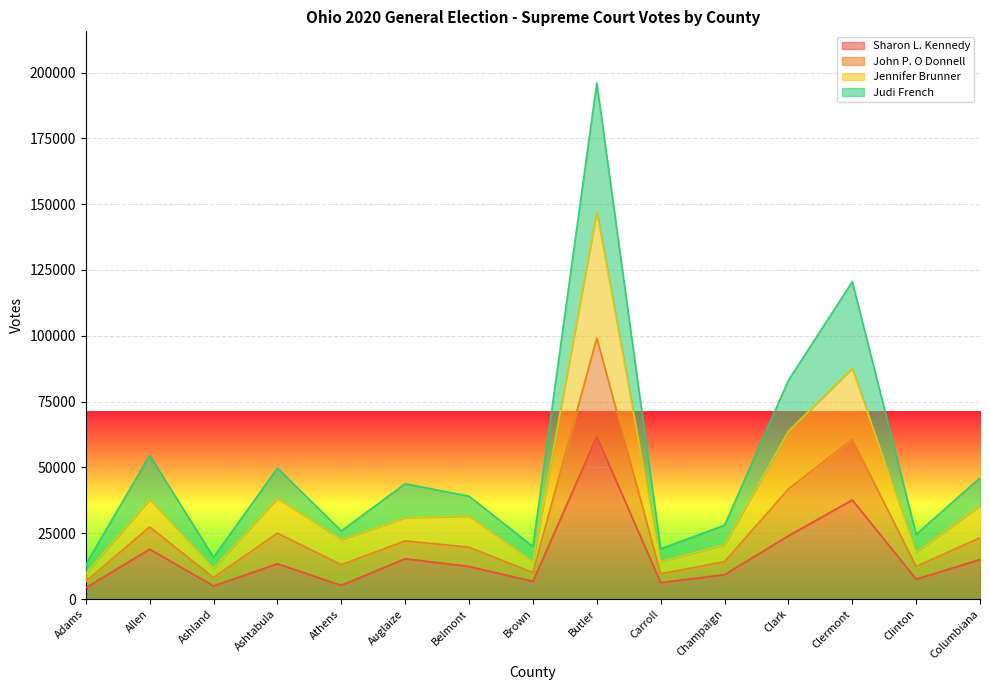

The value of Sharon L. Kennedy at Belmont is 19995. True or false?

False